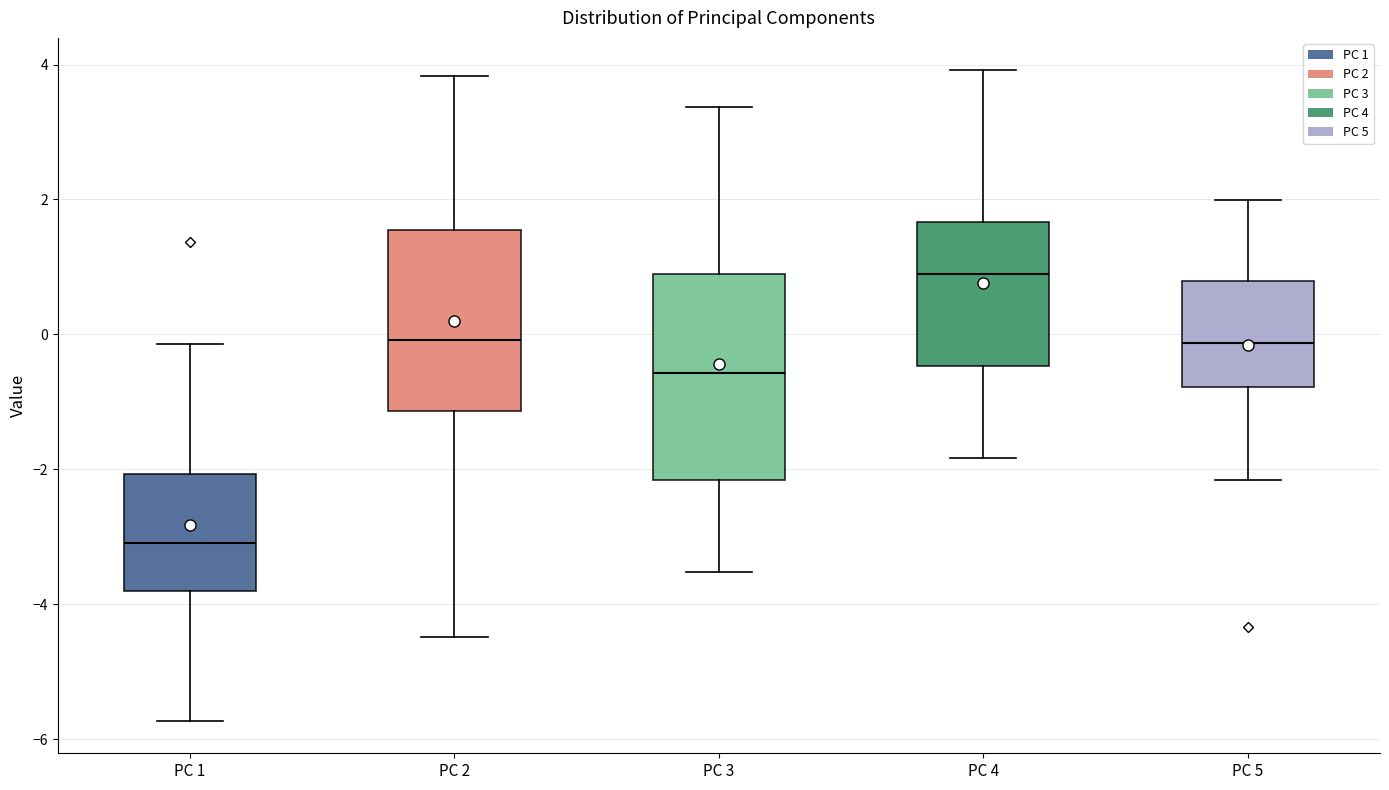

Which box has the lowest median line?

PC 1